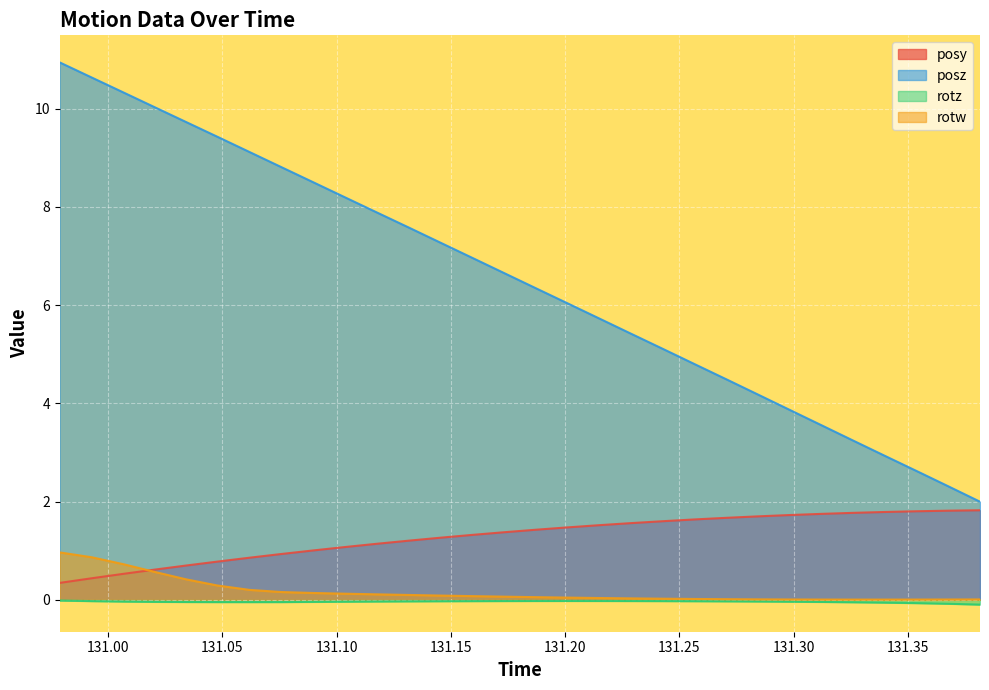

What is the maximum value shown in the chart?

10.9